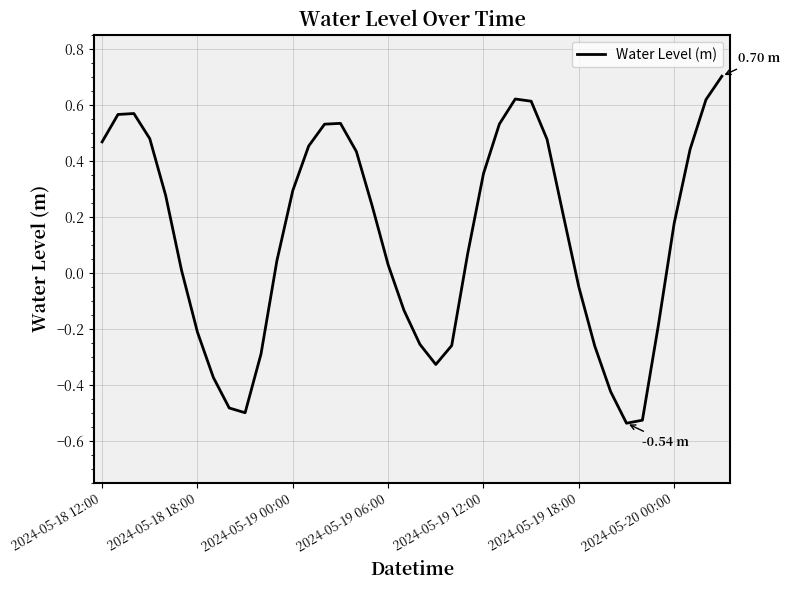

What is the difference between the maximum and minimum values?

1.2